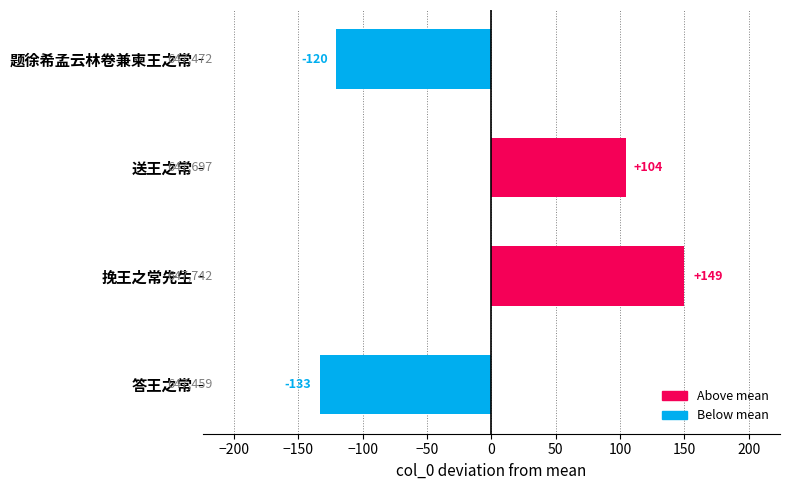

What is the difference between the second highest and minimum values?

238.0